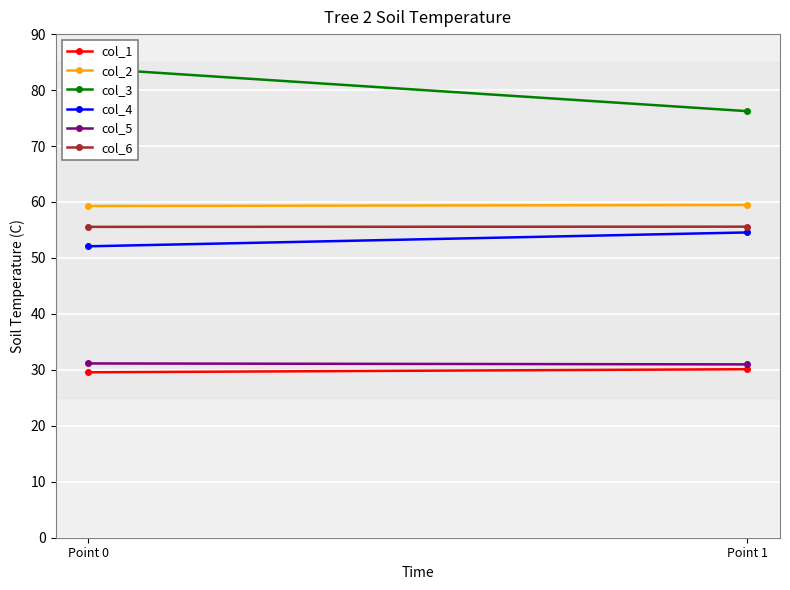

Rank the series at Point 0 from lowest to highest value.

col_1, col_5, col_4, col_6, col_2, col_3